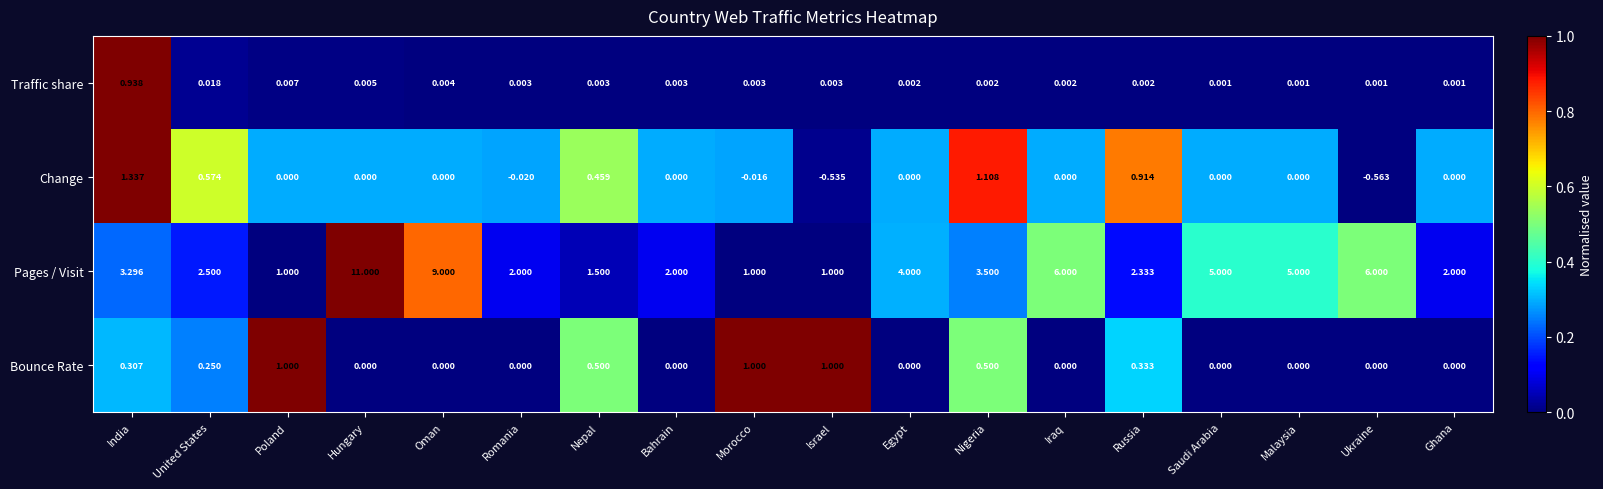

Is the value of Traffic share at Israel greater than the value of Change at Morocco?

Yes